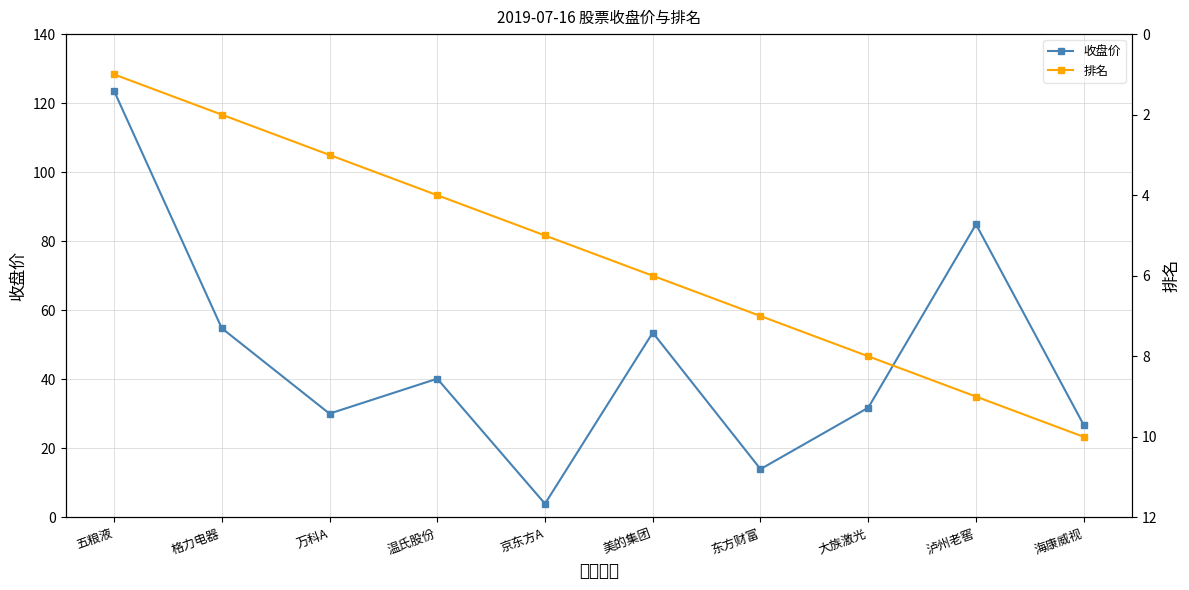

What is the sum of the 排名 values at 格力电器 and 五粮液?

3.0